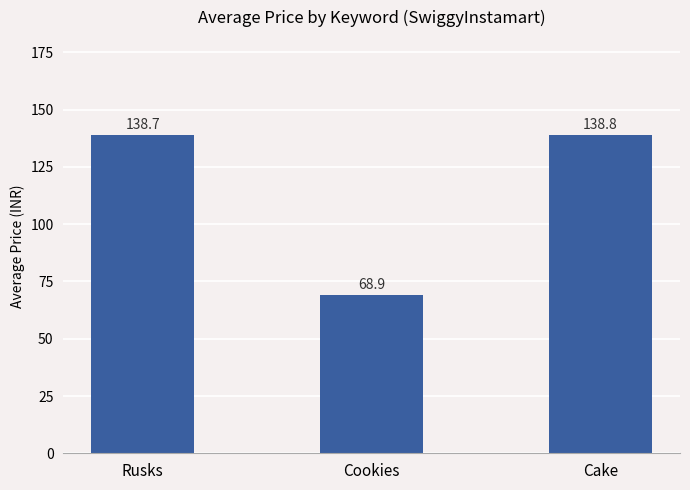

Count the number of values greater than 138.

2